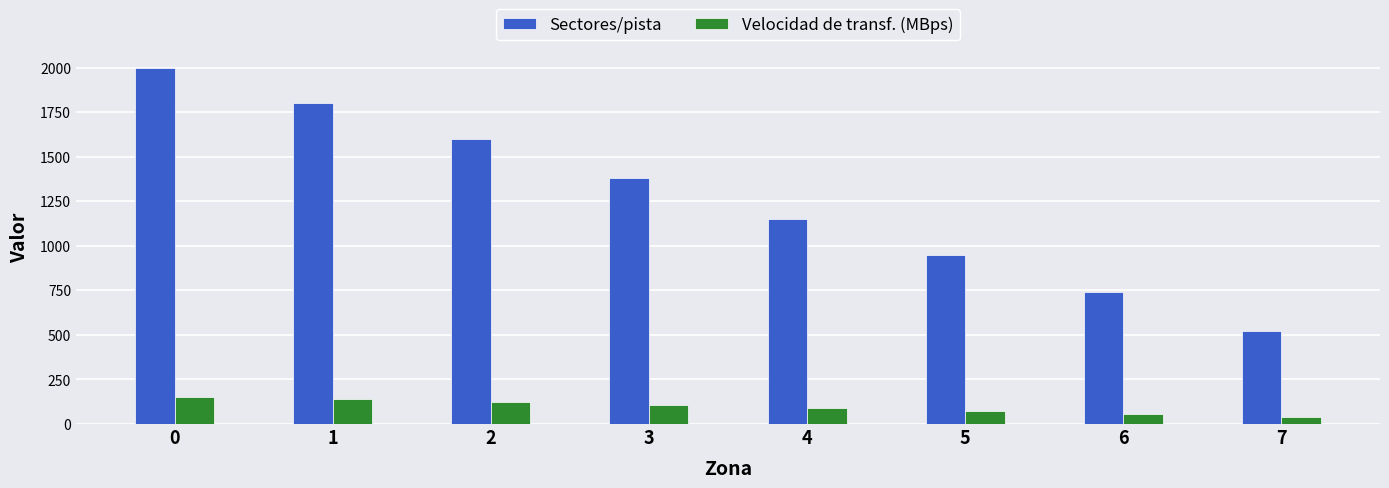

What is the total value across all series at 4?

1238.3